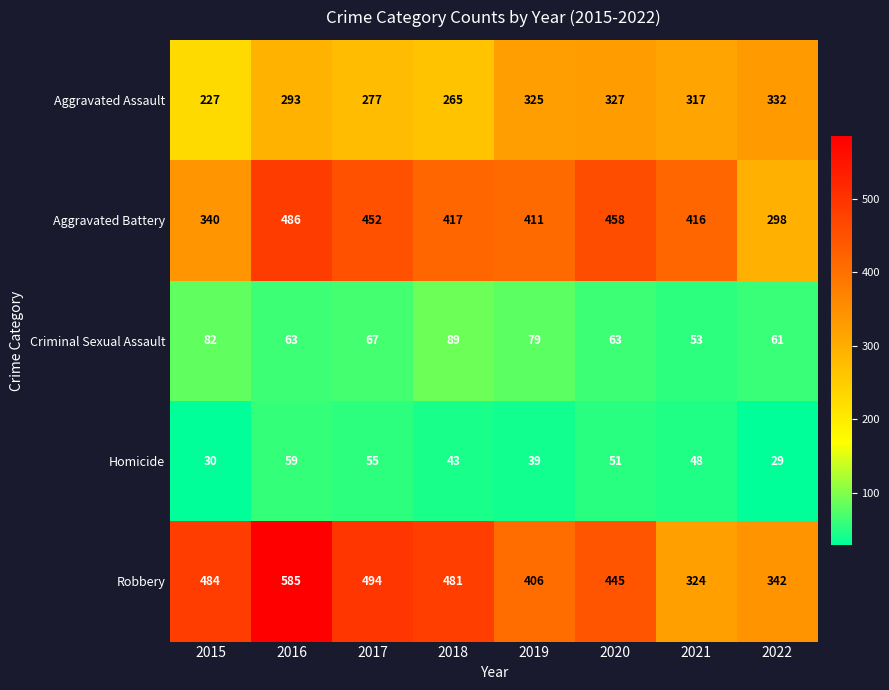

True or false: Robbery has a value of 677 at 2019.

False